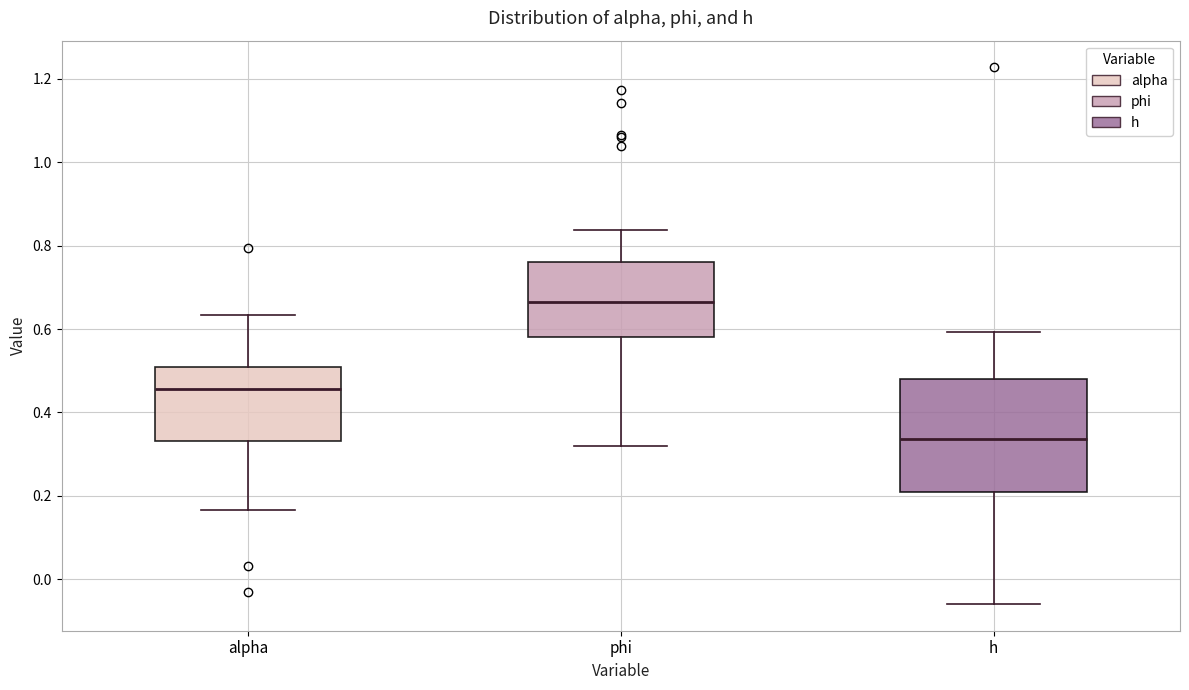

Where is the upper edge of the box for phi on the y-axis? The values are not printed on the chart, so give them approximately, as read against the axis.

0.76